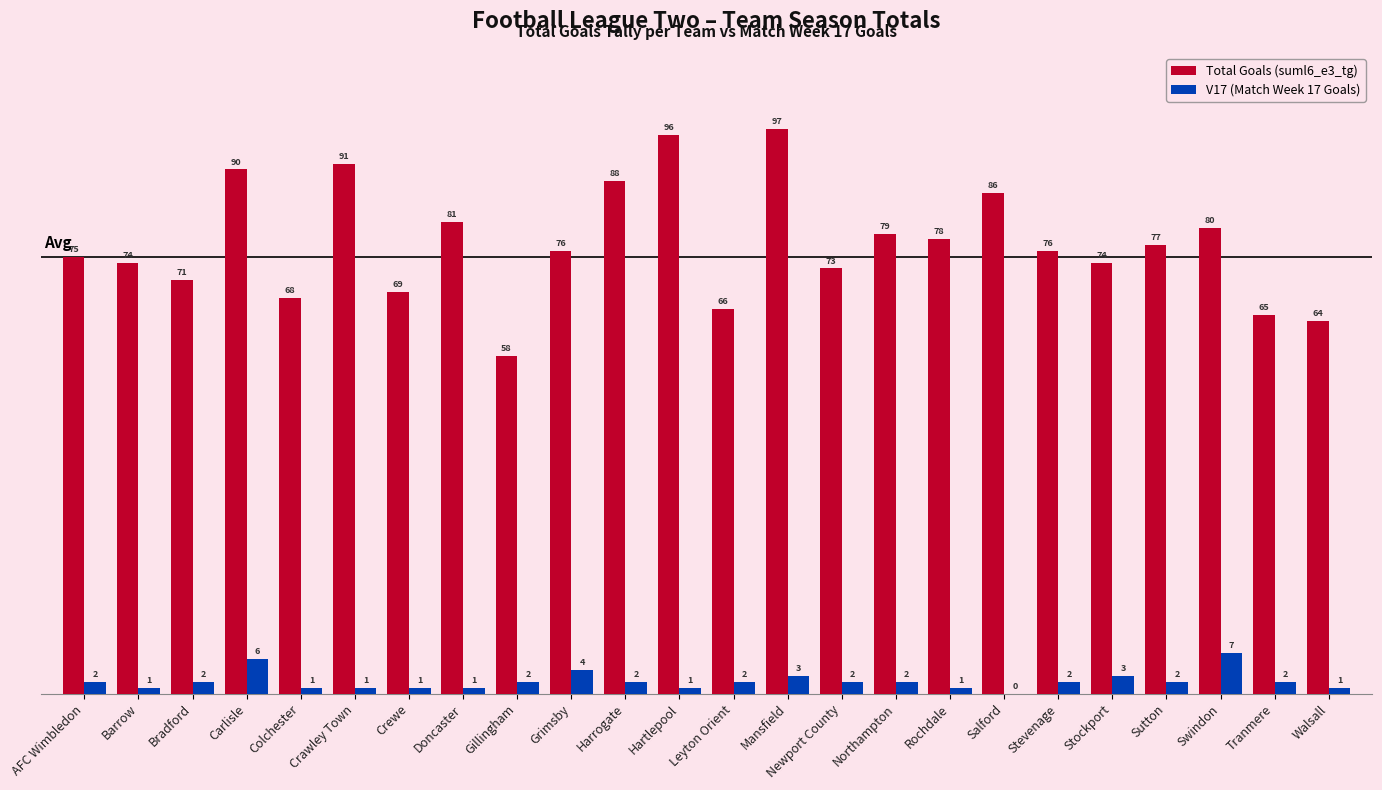

What is the sum of all Total Goals (suml6_e3_tg) values?

1852